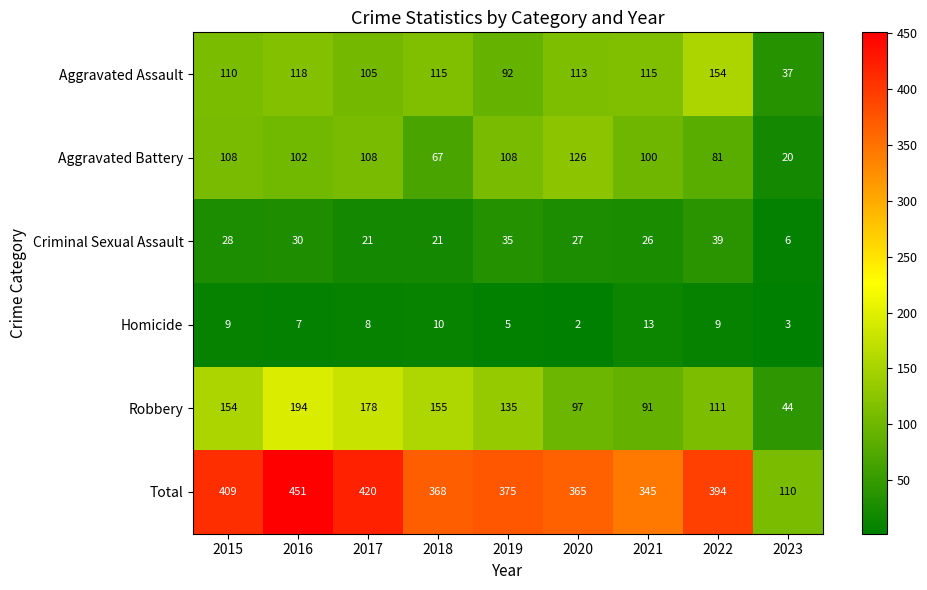

Between 2016 and 2018, which series saw the biggest shift?

Total